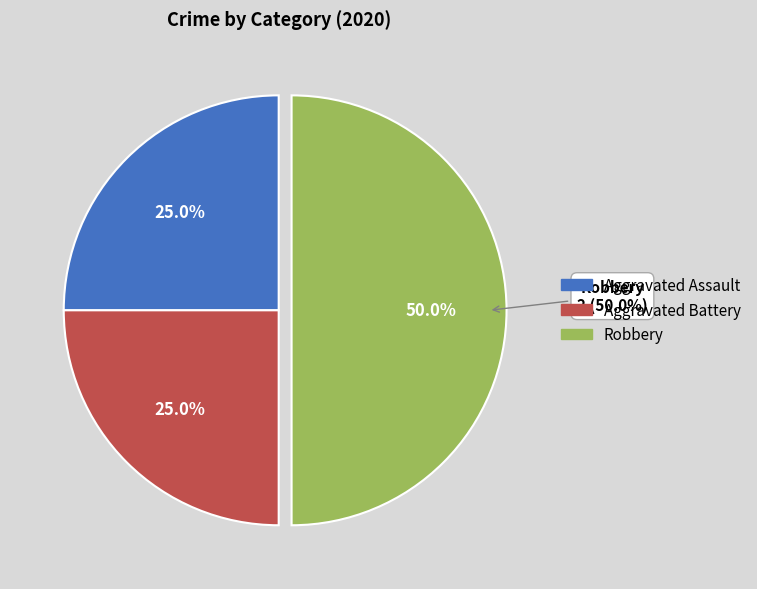

What percentage is NOT represented by Aggravated Battery?

75.0%